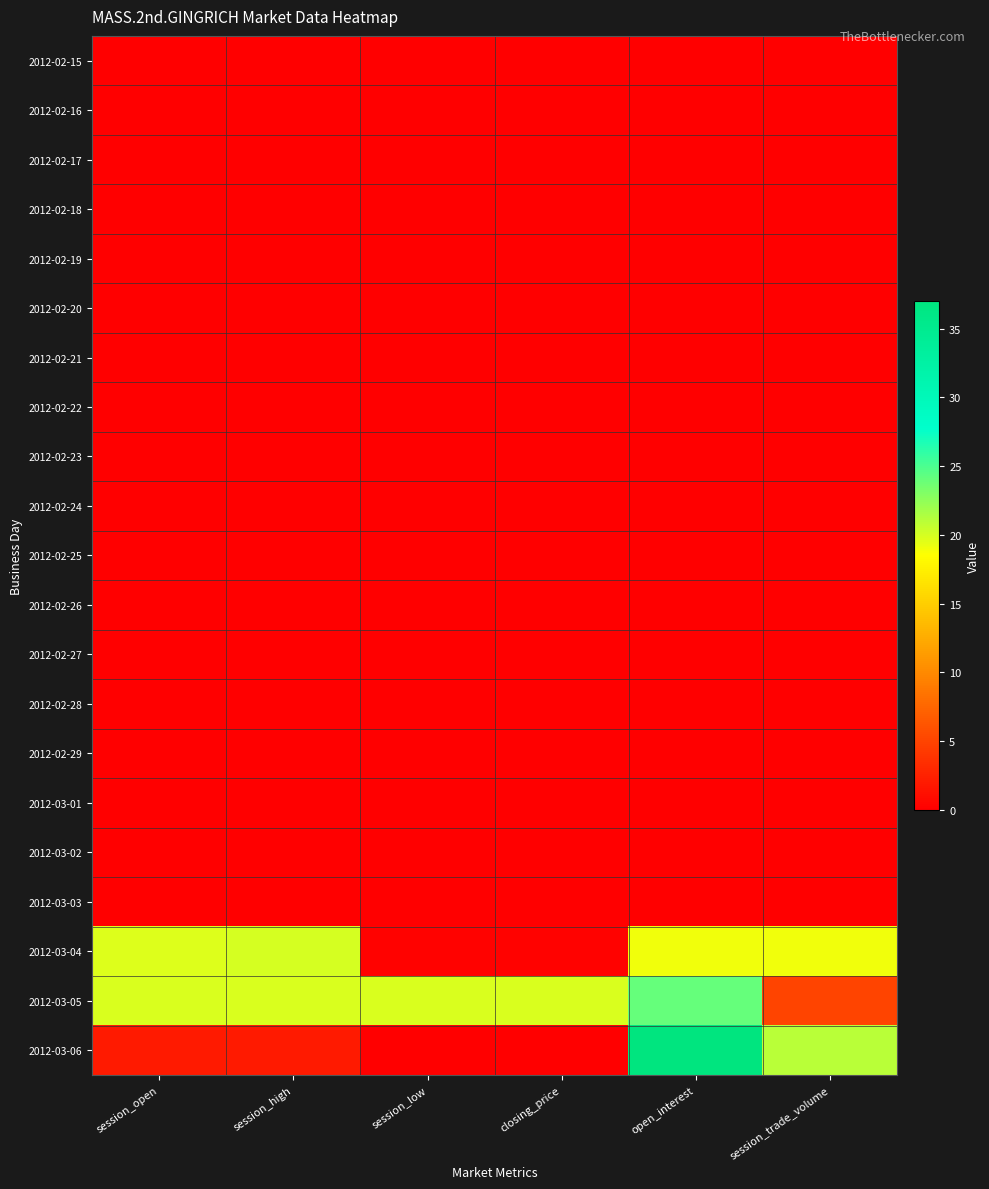

Which series has the widest spread of values?

2012-03-06